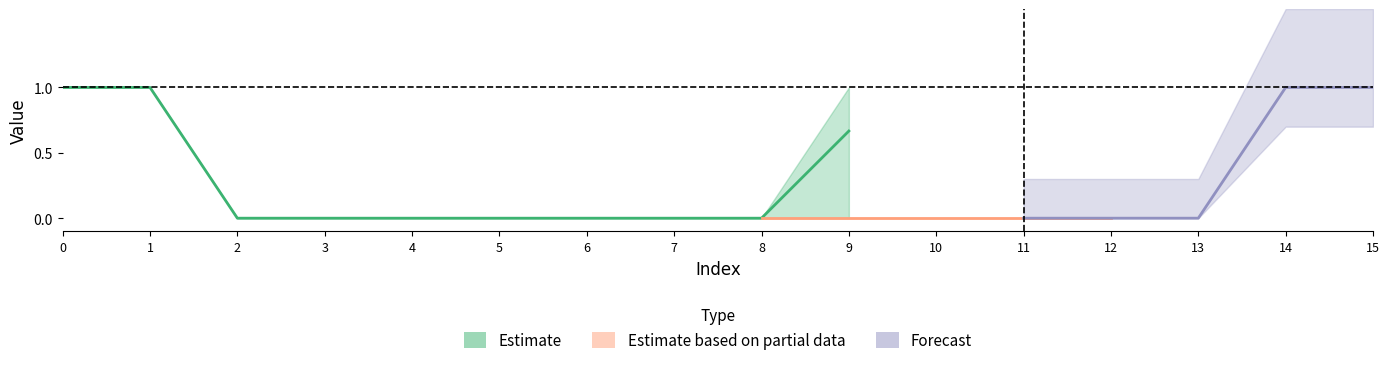

True or false: col_6 has more than 1 points higher than both neighbors.

False